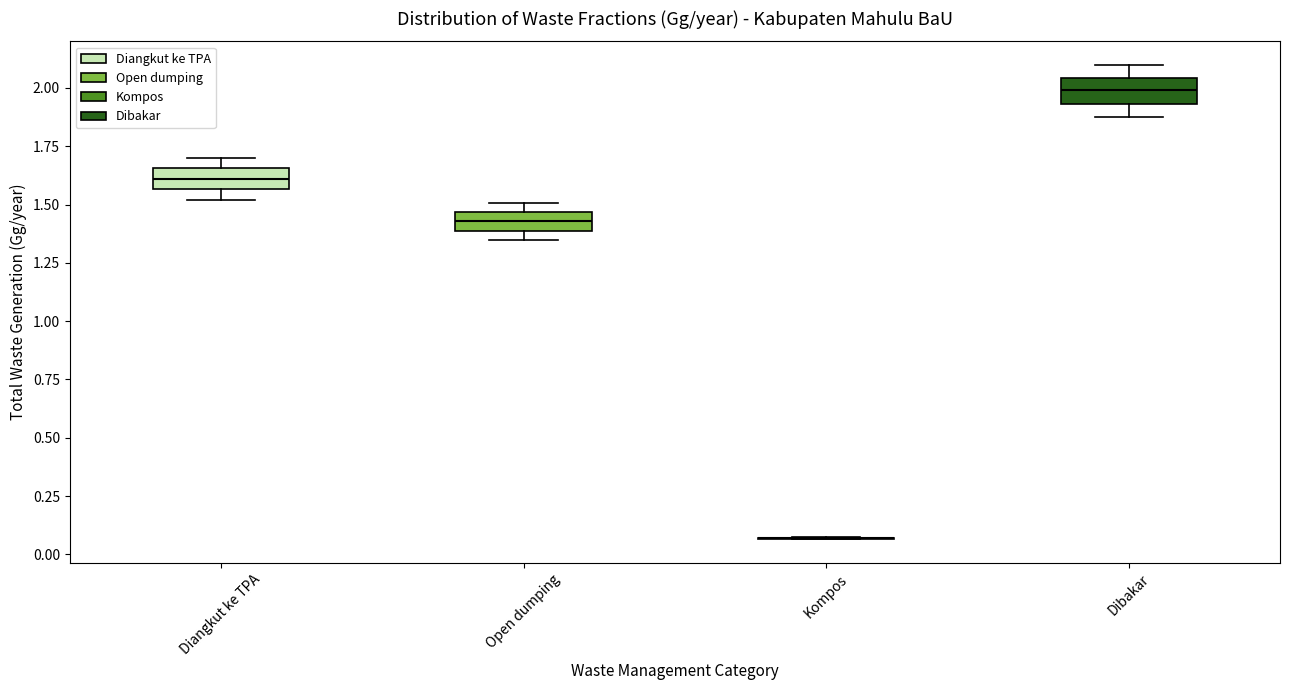

Reading left to right, read every box against the y-axis: the position of its median line, the range the box covers, and the ends of its whiskers. The values are not printed on the chart, so give them approximately, as read against the axis.

Diangkut ke TPA: median 1.60, box 1.55 to 1.65, whiskers 1.50 to 1.70
Open dumping: median 1.45 (inside the box), box 1.40 to 1.45, whiskers 1.35 to 1.50
Kompos: box collapsed to a line at 0.05, whiskers 0.05 to 0.05
Dibakar: median 2.00, box 1.95 to 2.05, whiskers 1.90 to 2.10